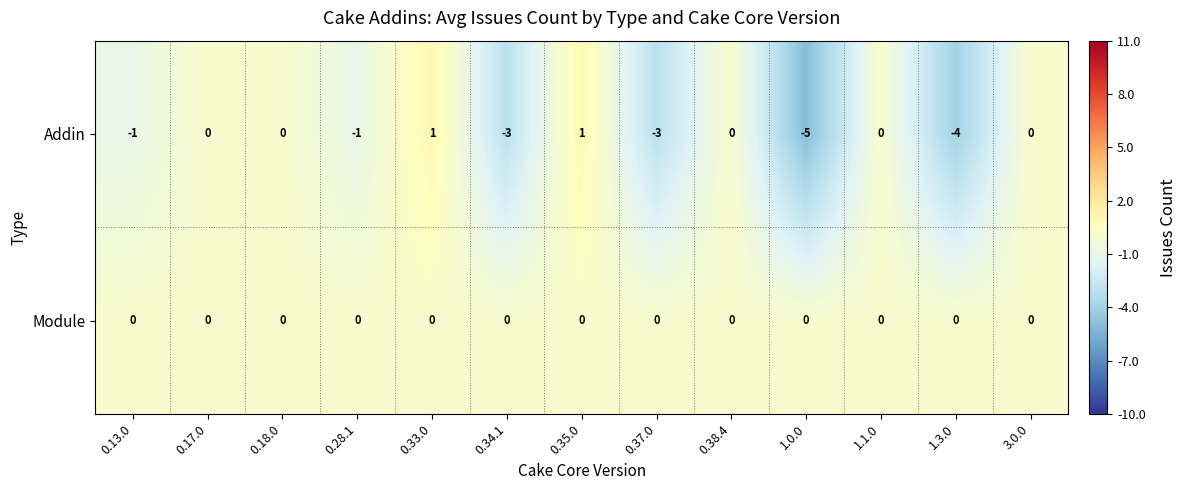

Rank the series at 1.0.0 from lowest to highest value.

Addin, Module